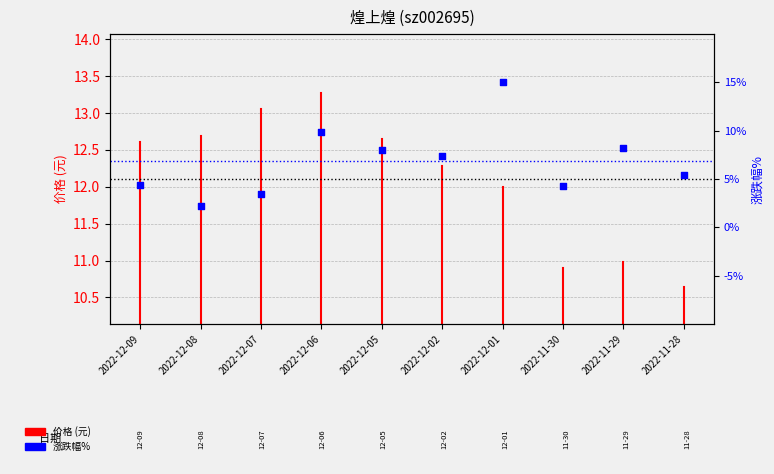

Which has a higher value, 2022-11-28 or 2022-12-05?

2022-12-05